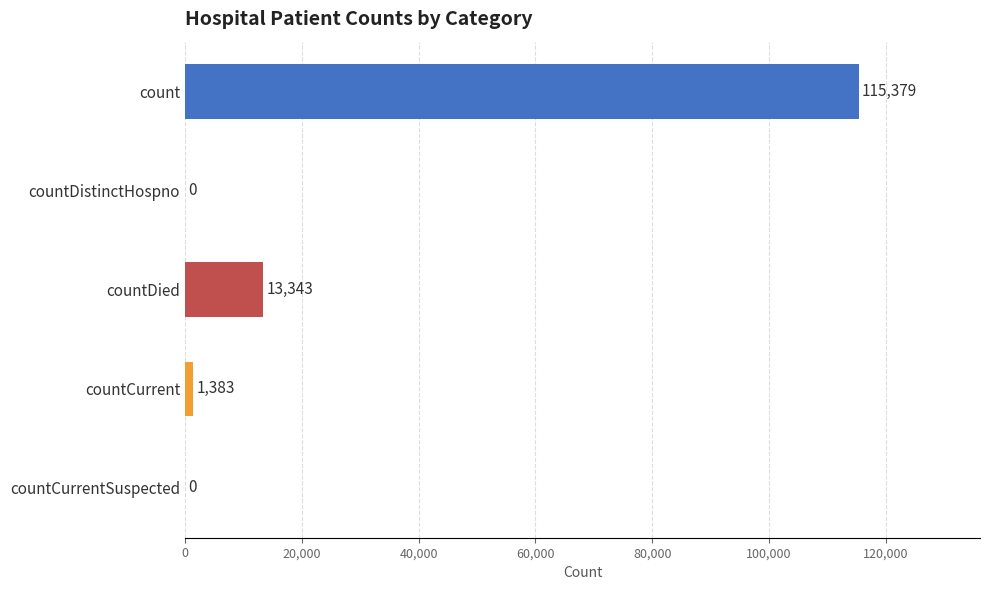

Where is the data nearest to the value 57689?

countDied